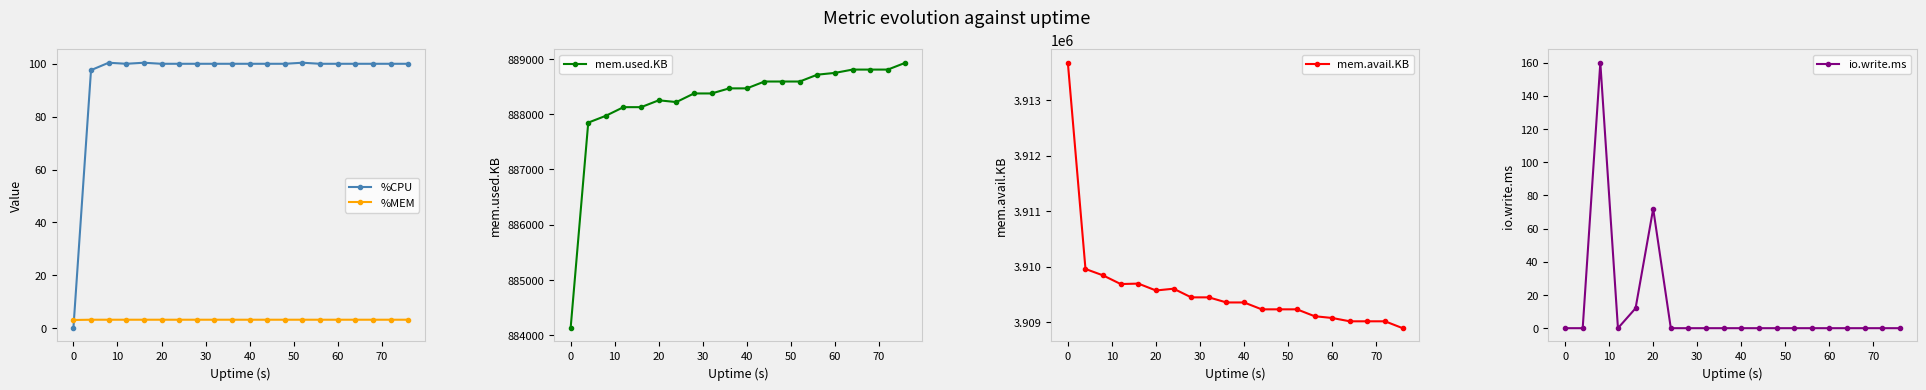

What is the minimum value for %MEM?

3.1